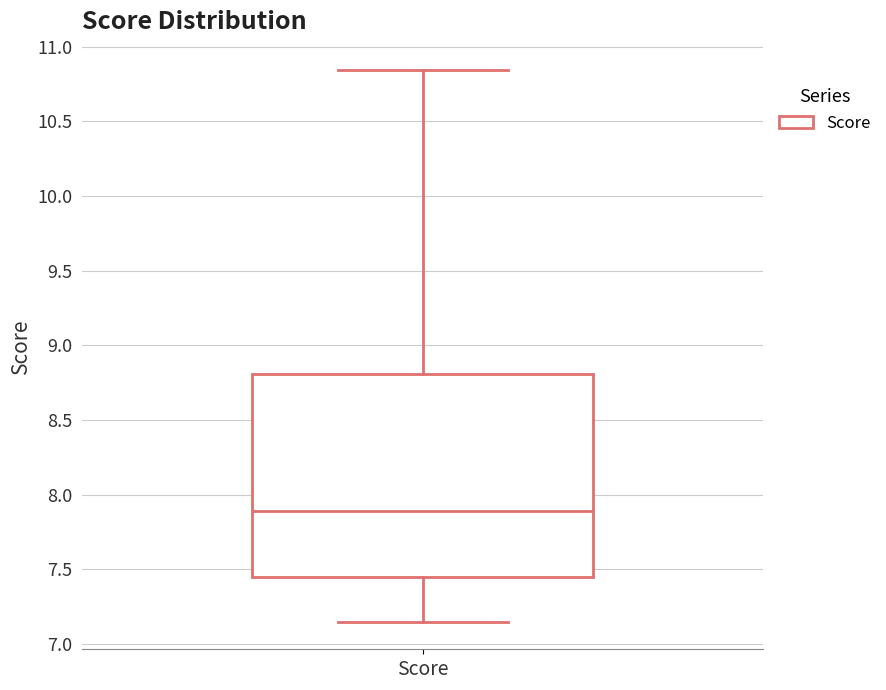

Where does the median line of the box for Score sit on the y-axis? The values are not printed on the chart, so give them approximately, as read against the axis.

7.90